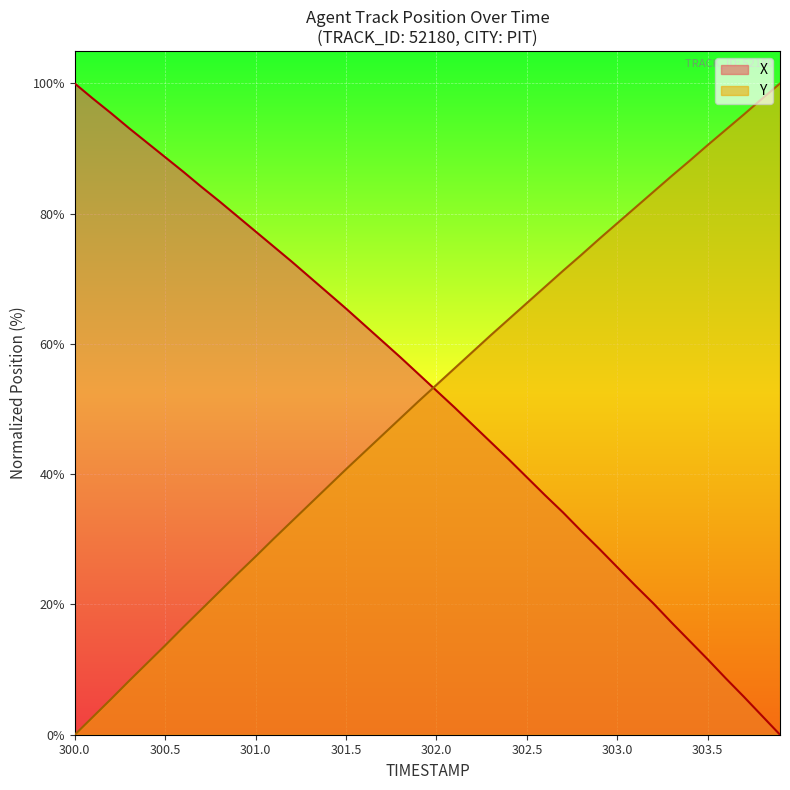

What is the maximum value for X?

100.0